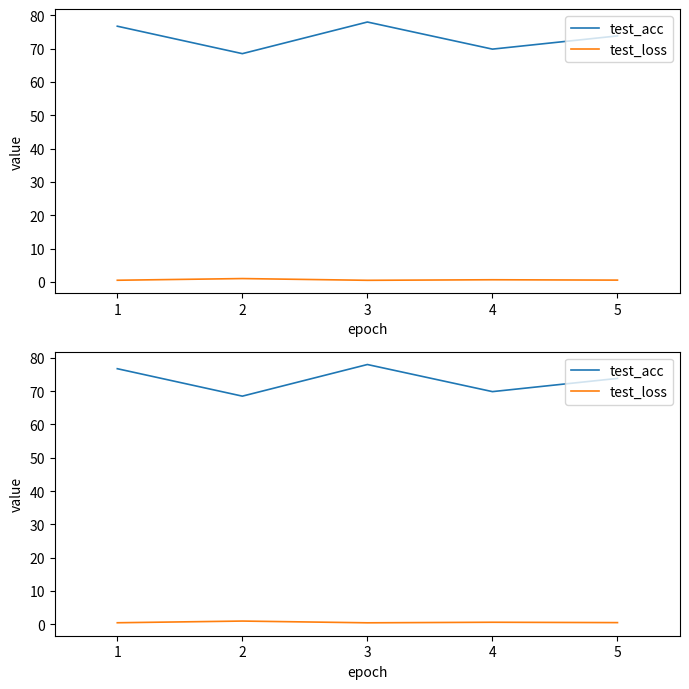

Rank the series by their average value, from lowest to highest.

test_loss, test_acc